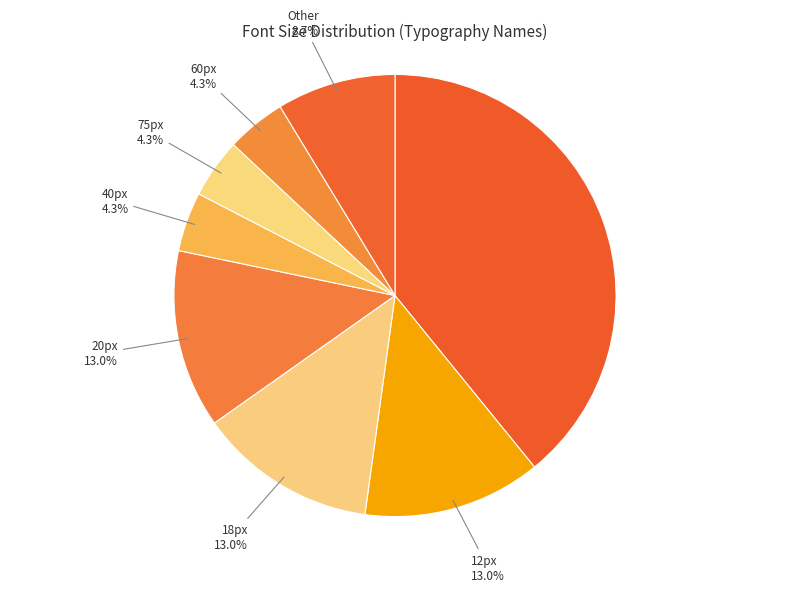

Between 75px and 12px, which is larger?

12px